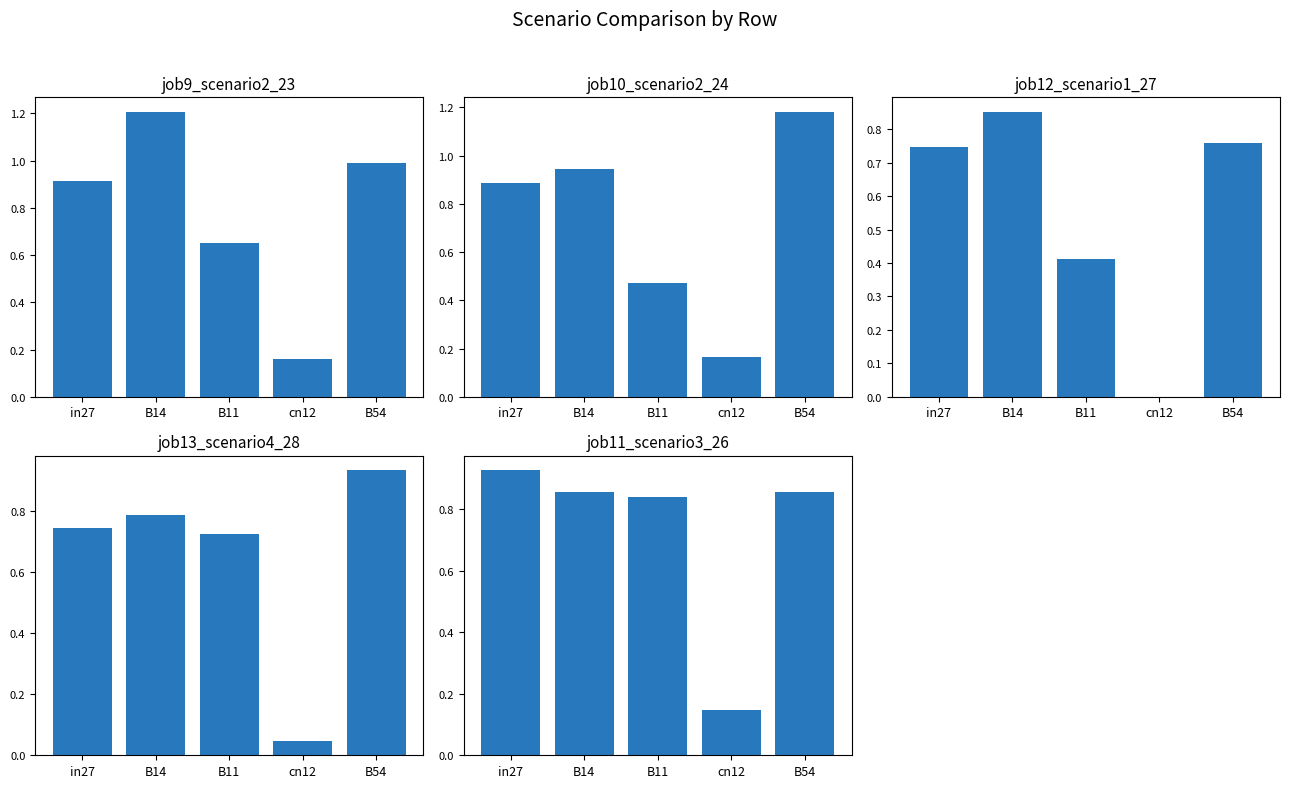

Which label corresponds to the largest value in the chart?

B14